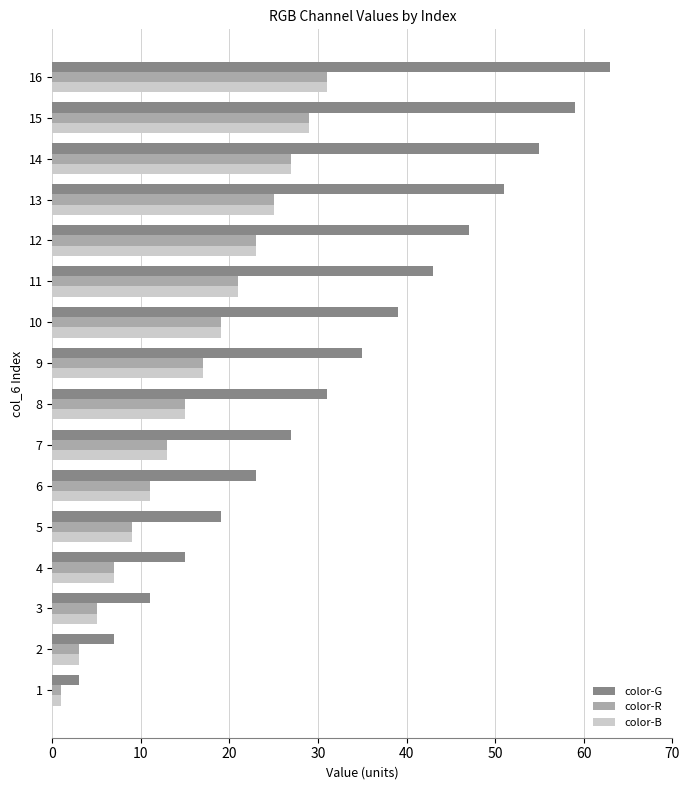

Is the value of color-B at 15 greater than the value of color-G at 1?

Yes